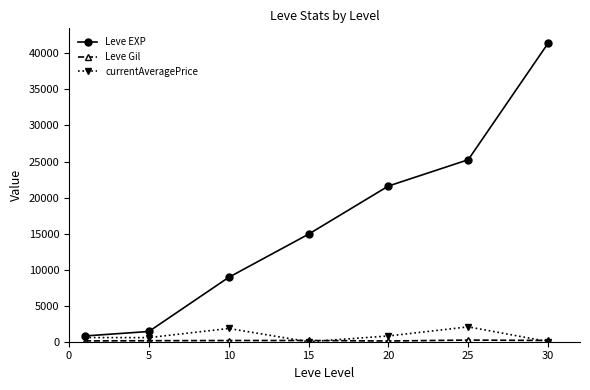

True or false: currentAveragePrice has more than 2 points higher than both neighbors.

False